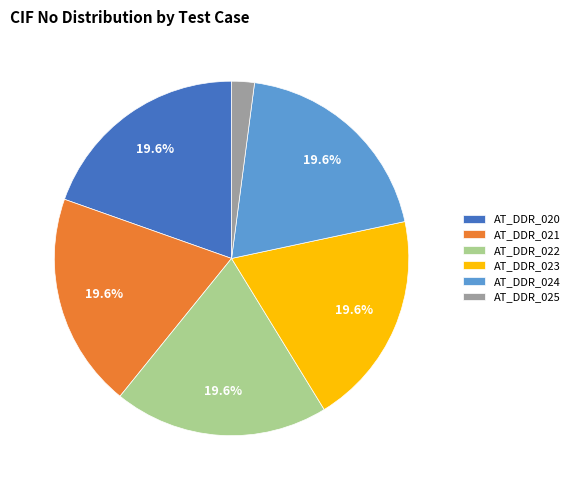

To the nearest percent, what percentage of the pie is AT_DDR_023?

20%